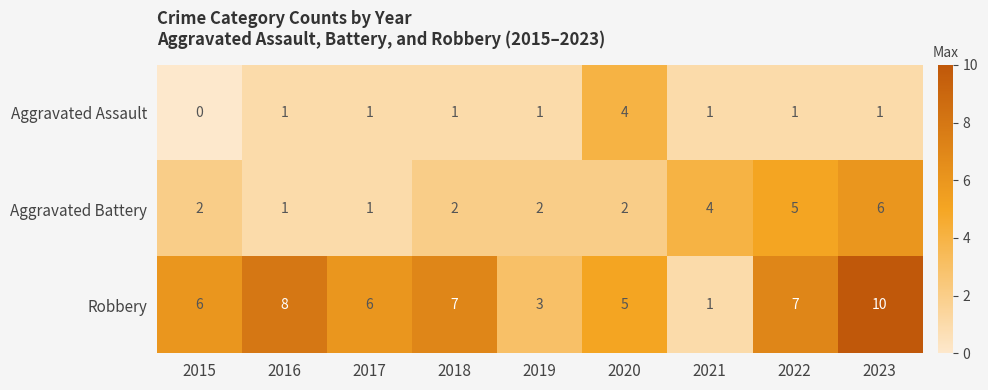

What is the greatest value displayed?

10